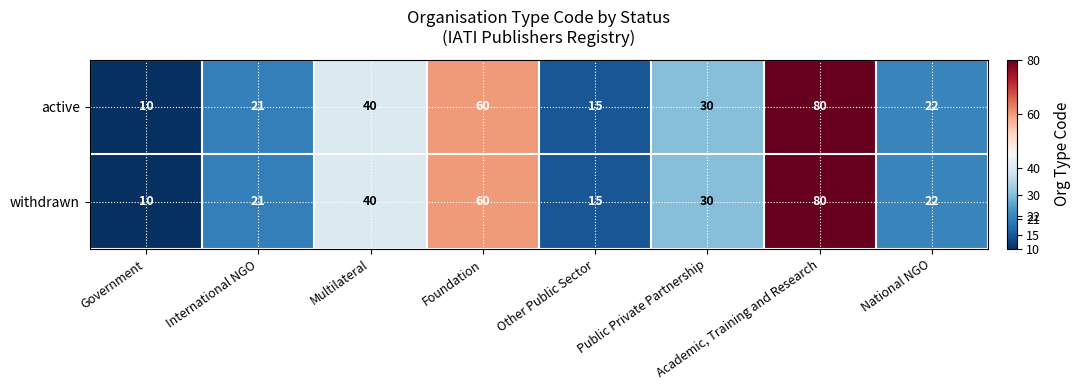

List the labels in order of active value, largest first.

Academic, Training and Research, Foundation, Multilateral, Public Private Partnership, National NGO, International NGO, Other Public Sector, Government